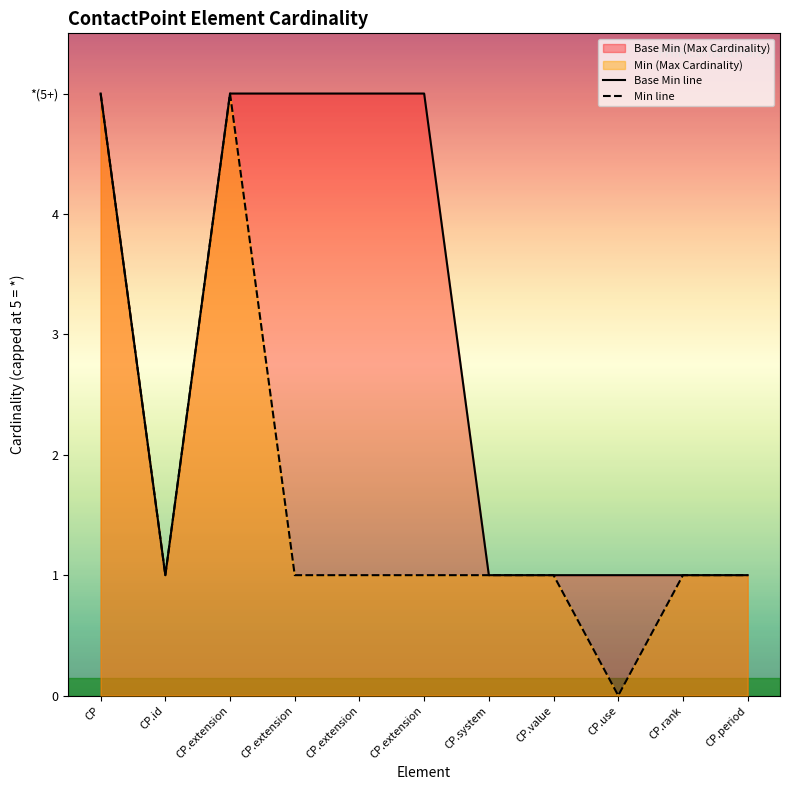

What value does the Base Min line series have at CP.period?

1